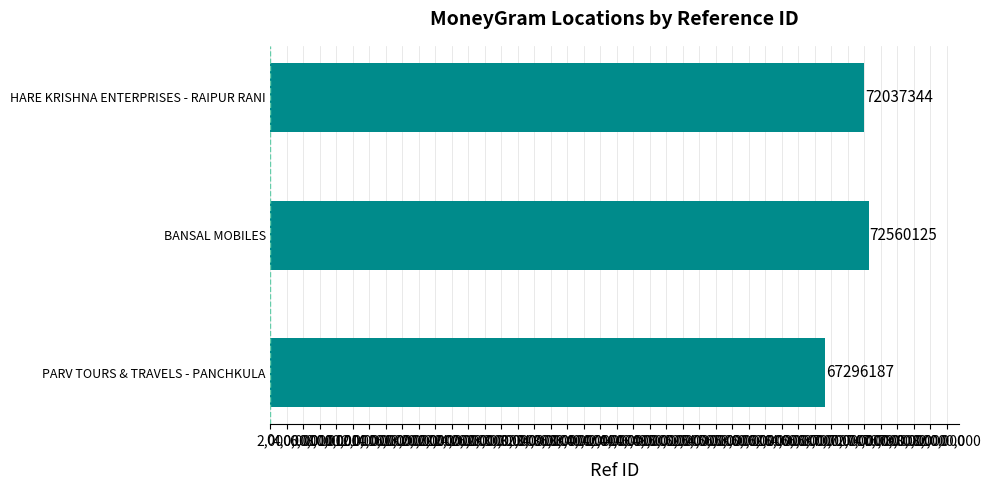

Between HARE KRISHNA ENTERPRISES - RAIPUR RANI and PARV TOURS & TRAVELS - PANCHKULA, which is larger?

HARE KRISHNA ENTERPRISES - RAIPUR RANI